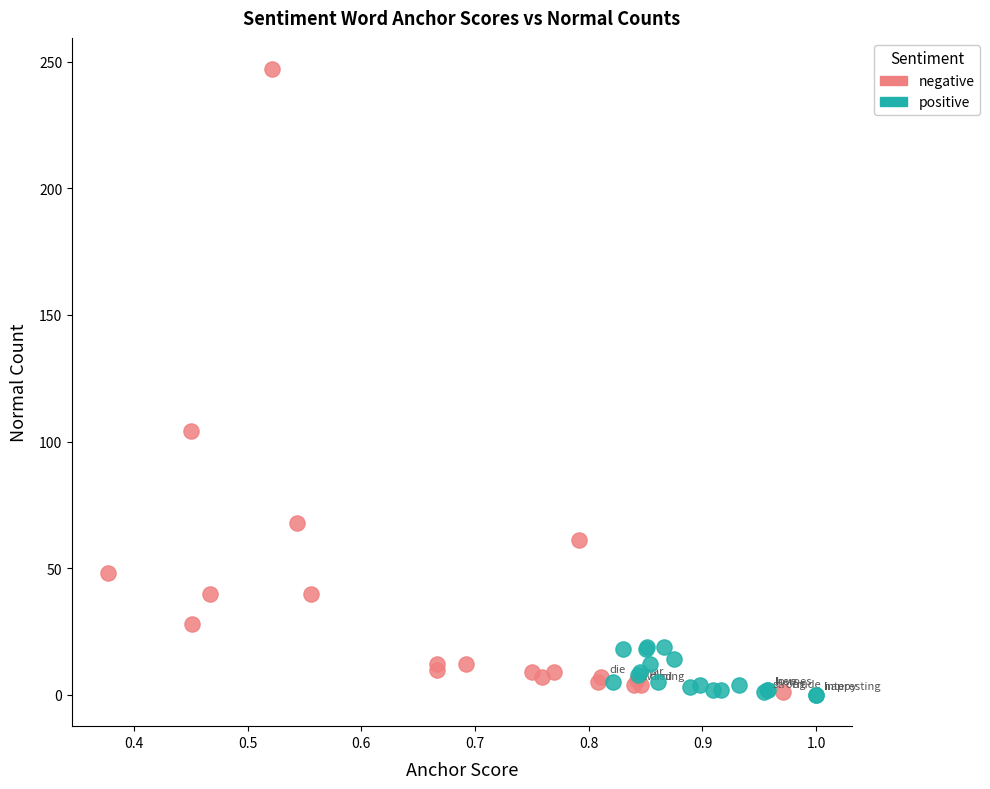

What are all the series names shown in the legend?

negative, positive